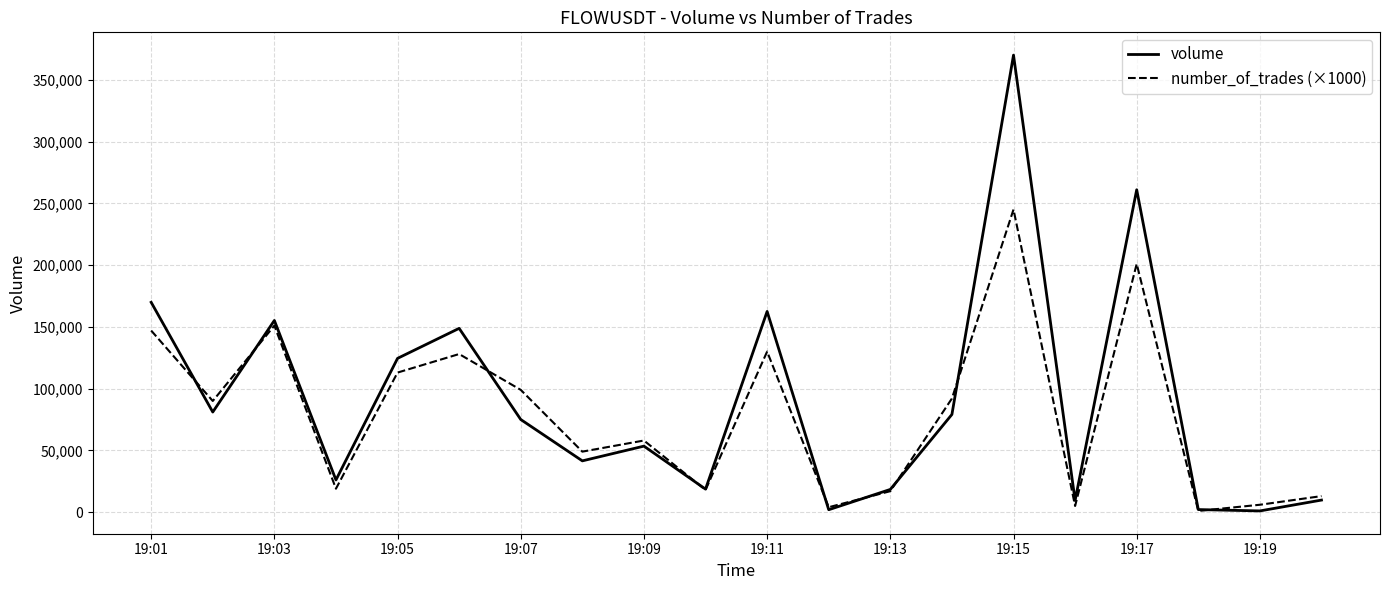

What is the difference between the second highest and second lowest values in the number_of_trades (×1000) series?

197000.0